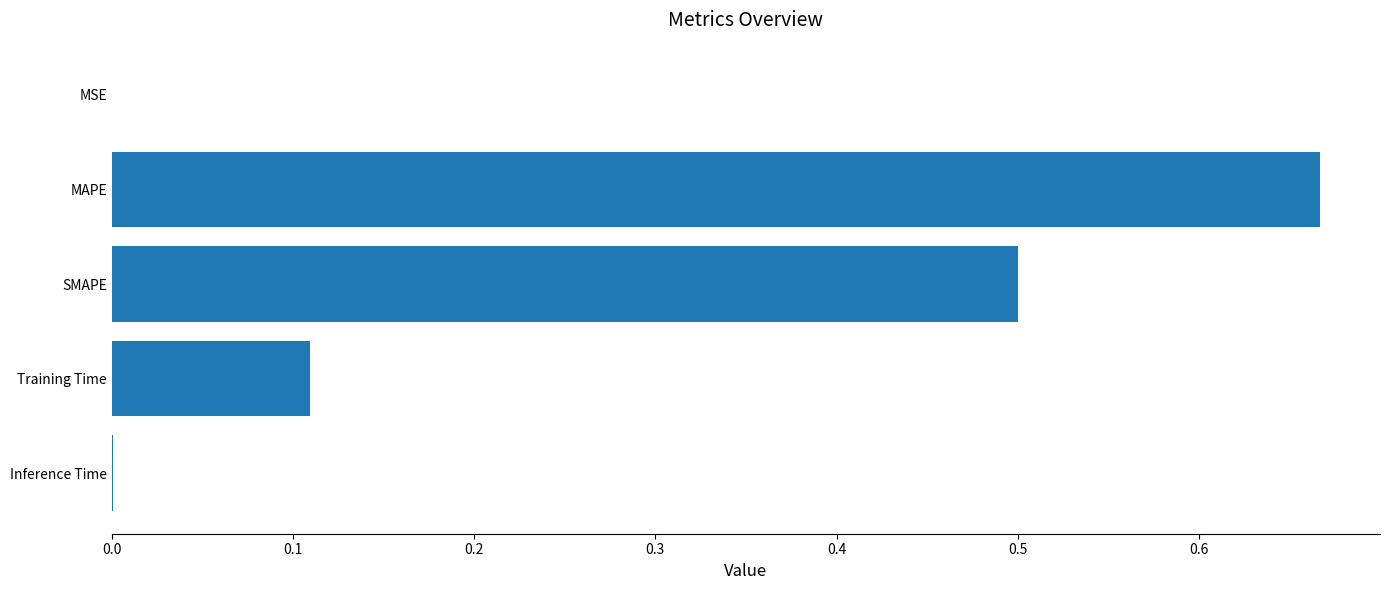

Is it true that the value at MAPE is 0.4?

False